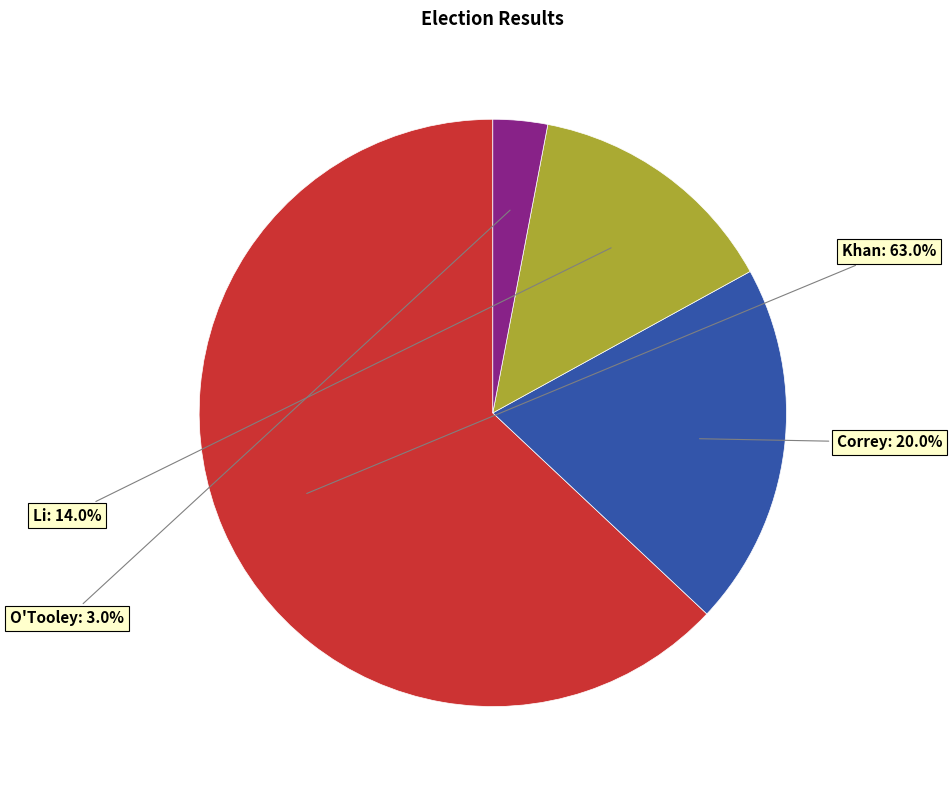

Count the number of slices in the pie.

4